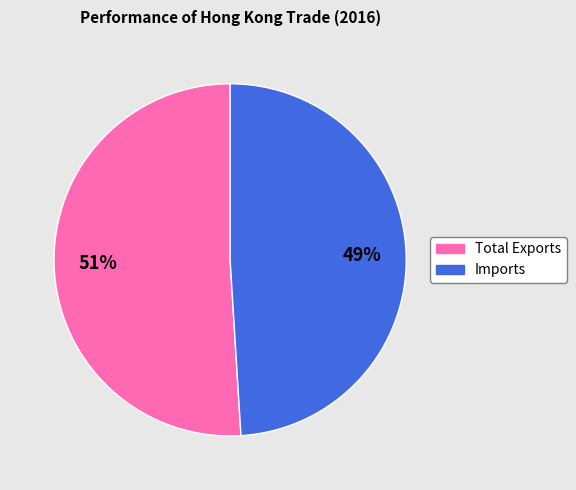

What percentage is the Imports slice, to the nearest percent?

49%